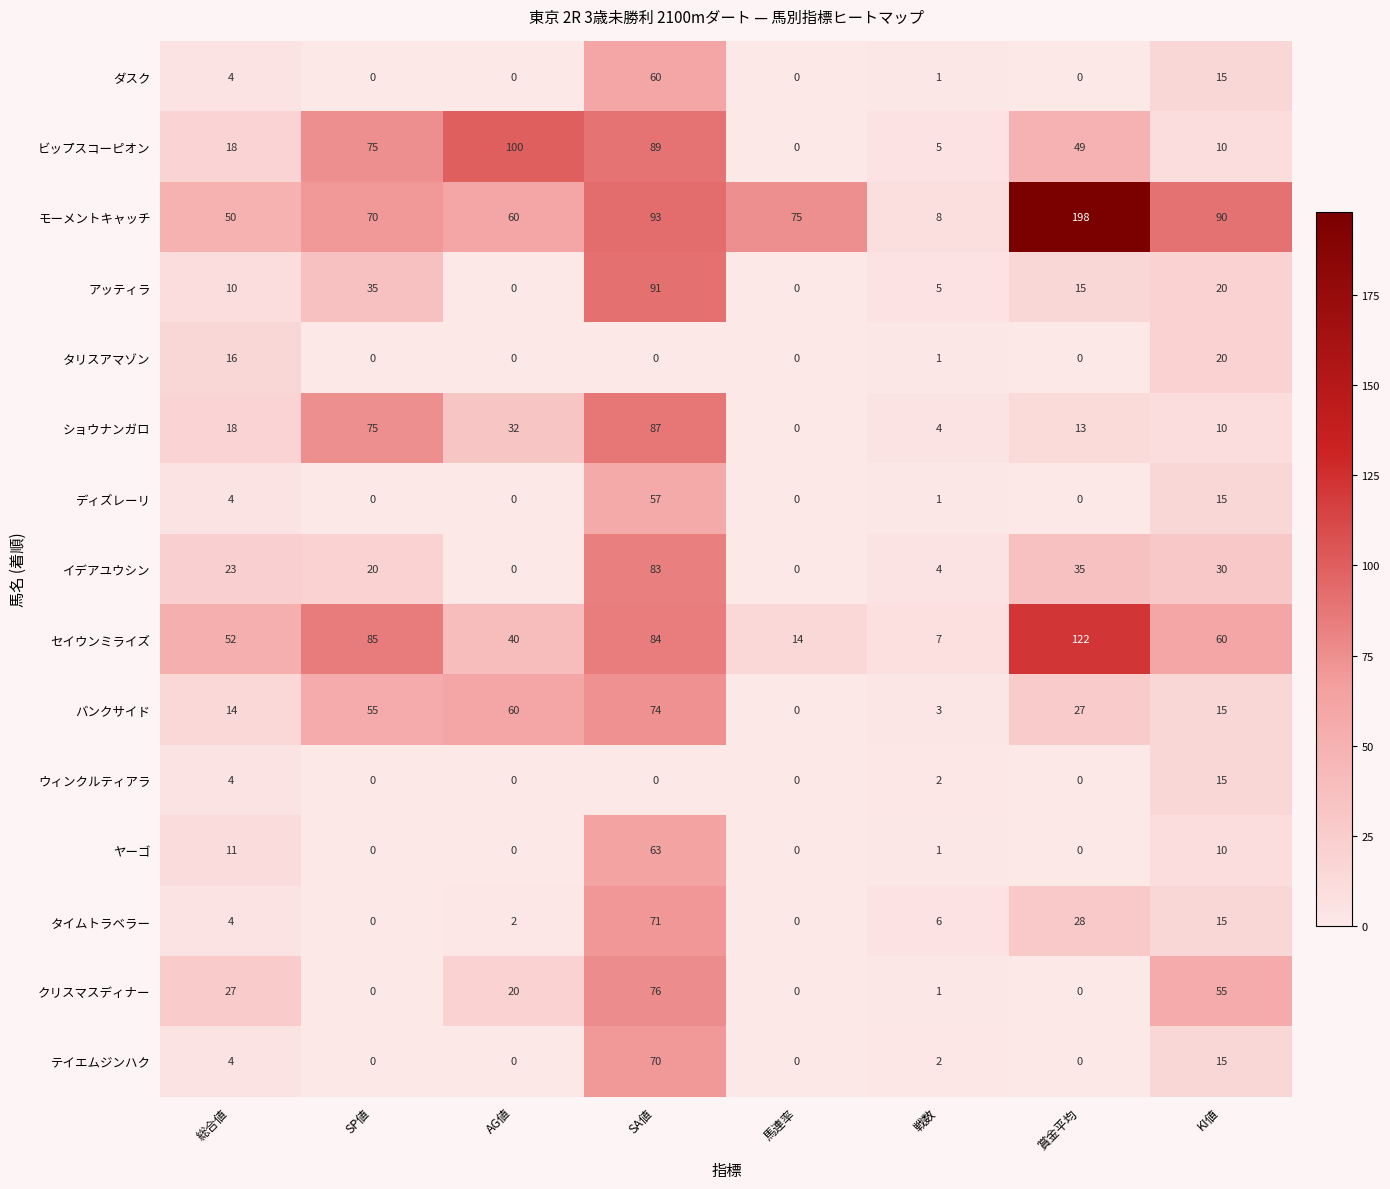

What is the total value across all series at SA値?

998